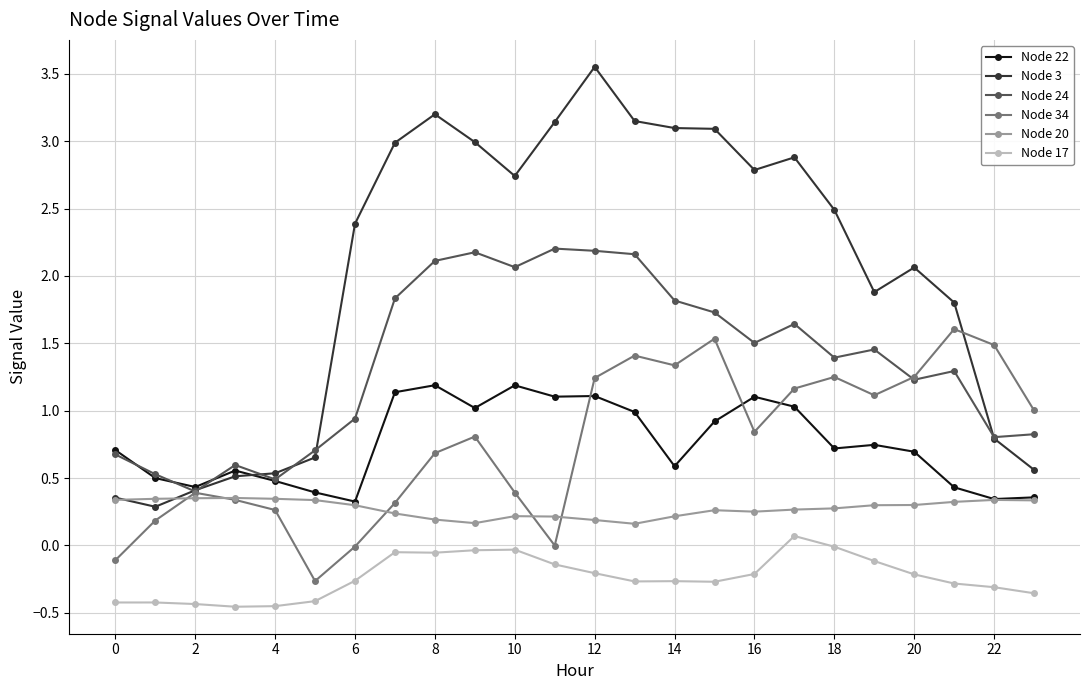

At how many categories does at least one series exceed 2?

14